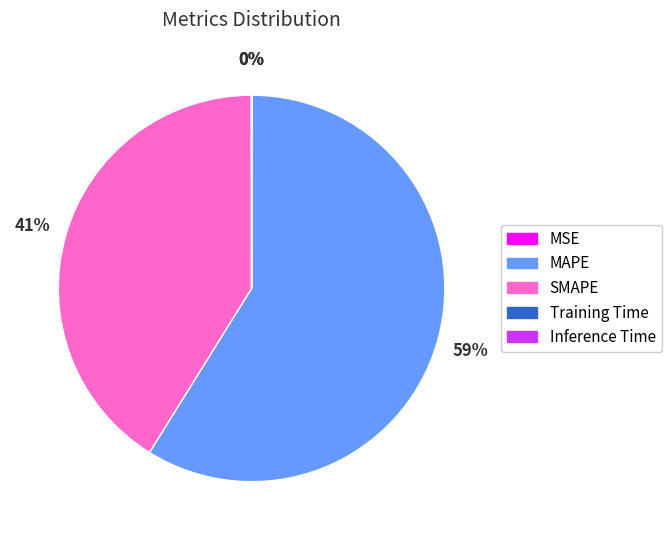

Which slice is the largest?

MAPE